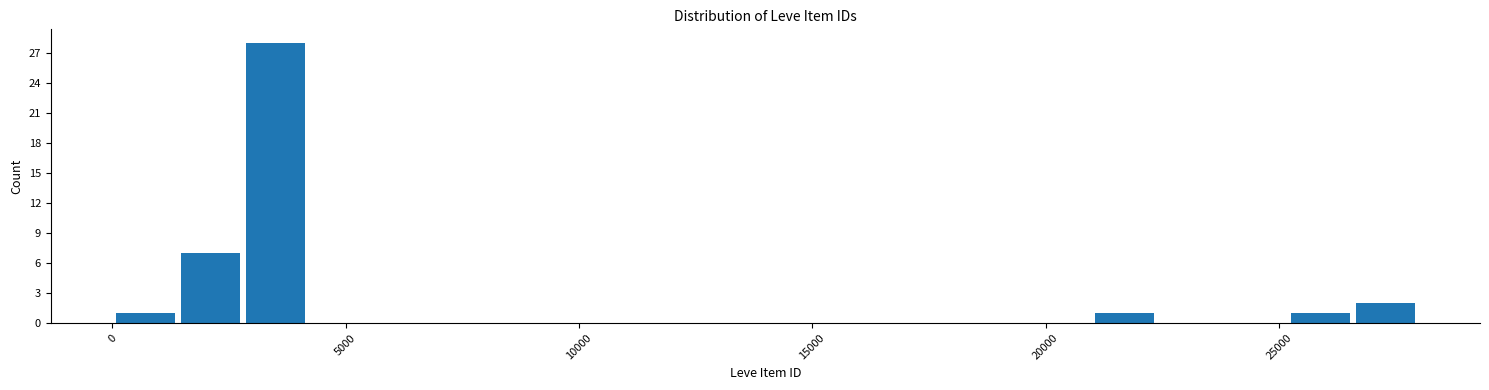

Read against the x-axis, roughly where is the centre of the tallest bar?

3500